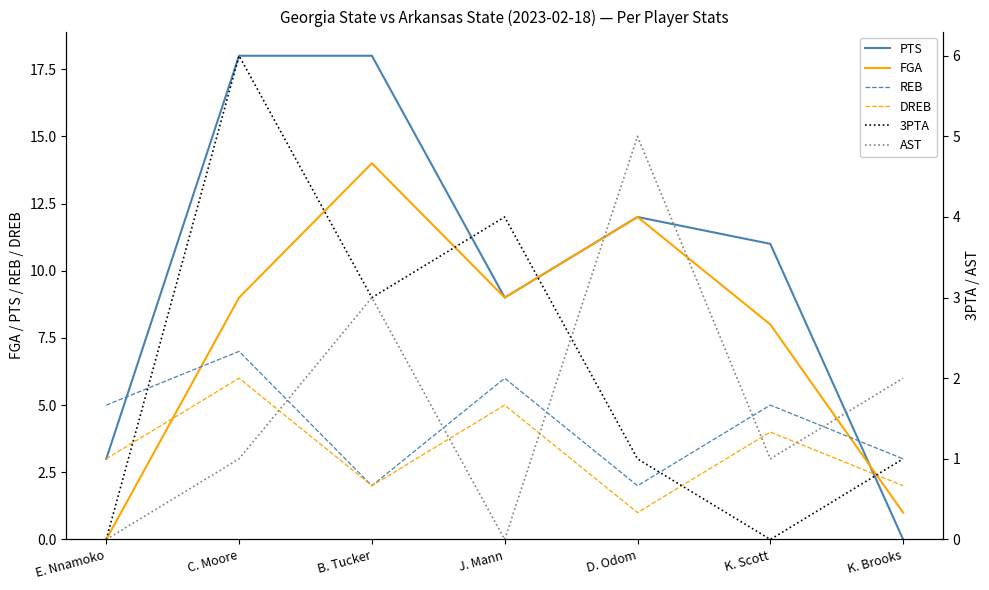

What is the difference between the highest and lowest values at J. Mann?

9